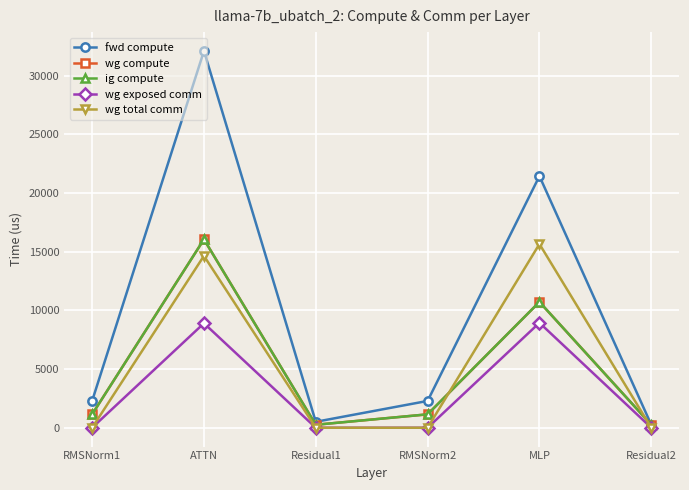

Reading left to right, transcribe all the data shown in this chart.

fwd compute: RMSNorm1=2283.8	ATTN=32092.1	Residual1=506.1	RMSNorm2=2283.8	MLP=21432.6	Residual2=253.0
wg compute: RMSNorm1=1141.9	ATTN=16046.1	Residual1=253.0	RMSNorm2=1141.9	MLP=10716.3	Residual2=253.0
ig compute: RMSNorm1=1141.9	ATTN=16046.1	Residual1=253.0	RMSNorm2=1141.9	MLP=10716.3	Residual2=253.0
wg exposed comm: RMSNorm1=0.0	ATTN=8900.4	Residual1=0.0	RMSNorm2=0.0	MLP=8940.0	Residual2=0.0
wg total comm: RMSNorm1=0.0	ATTN=14639.8	Residual1=0.0	RMSNorm2=0.0	MLP=15648.0	Residual2=0.0